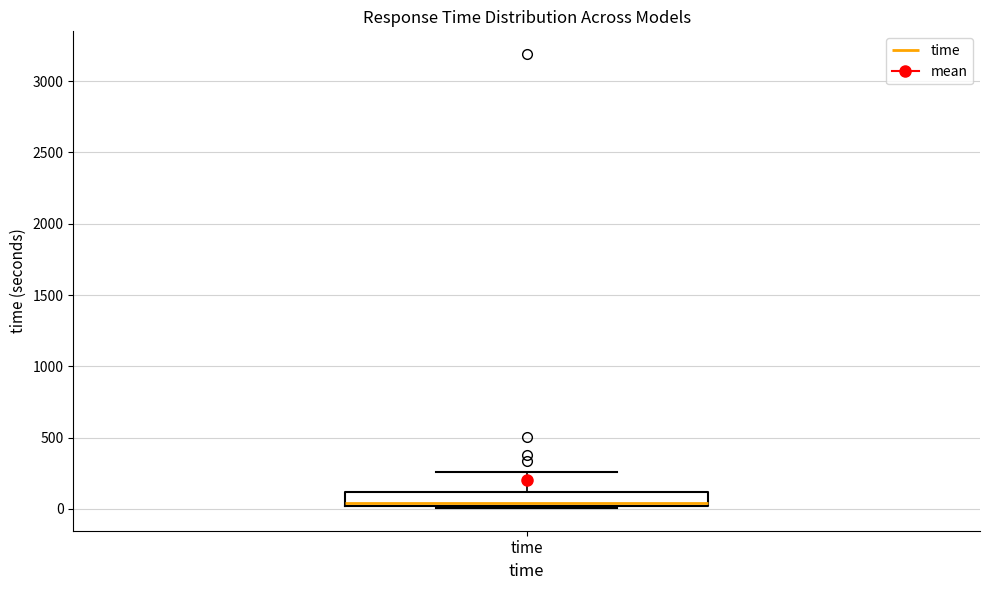

Where does the median line of the box for time sit on the y-axis? The values are not printed on the chart, so give them approximately, as read against the axis.

50